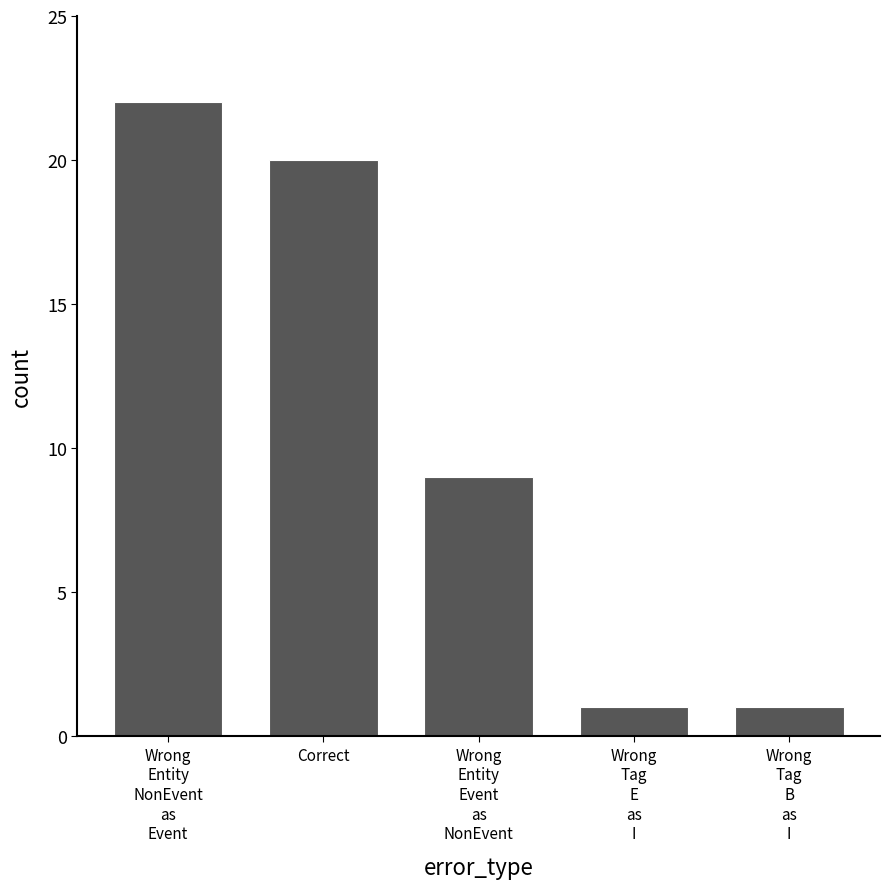

What is the sum of all values?

53